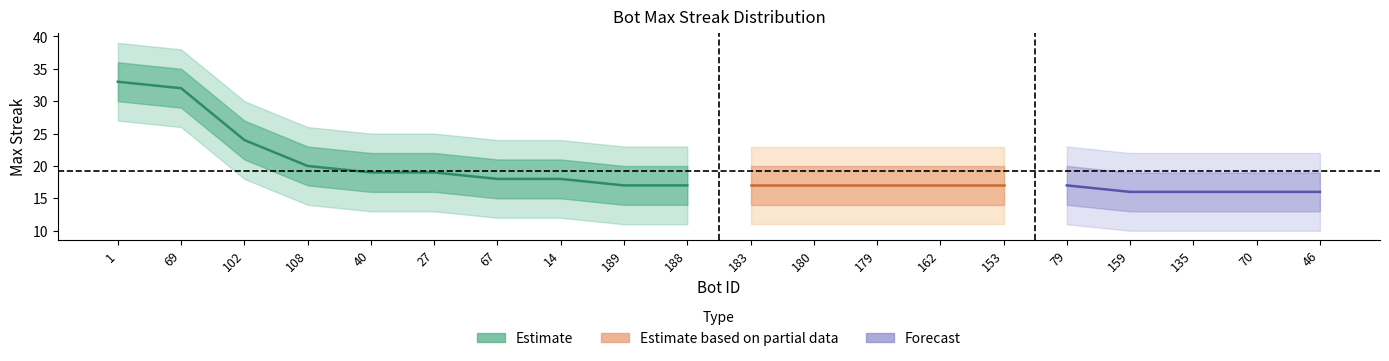

Does the chart have visible grid lines?

No